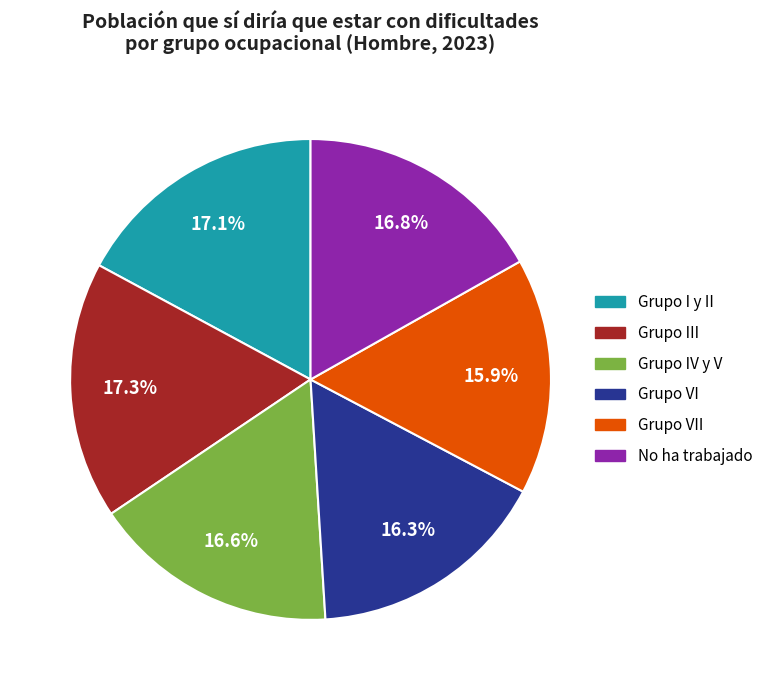

To the nearest percent, what portion does Grupo IV y V represent?

17%